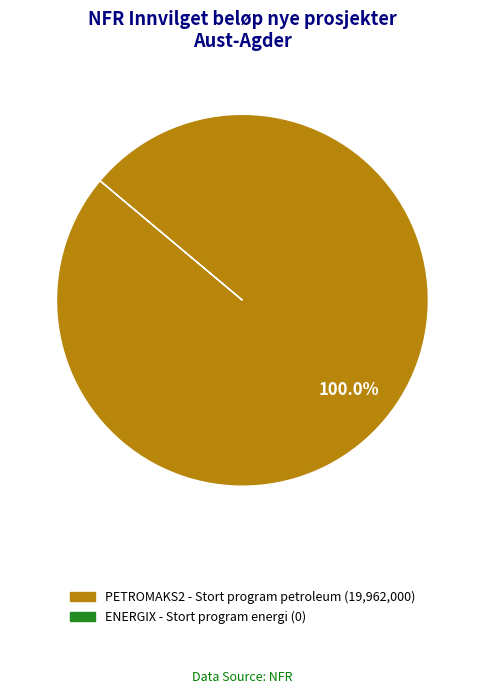

Is there any slice that represents more than half of the pie?

Yes